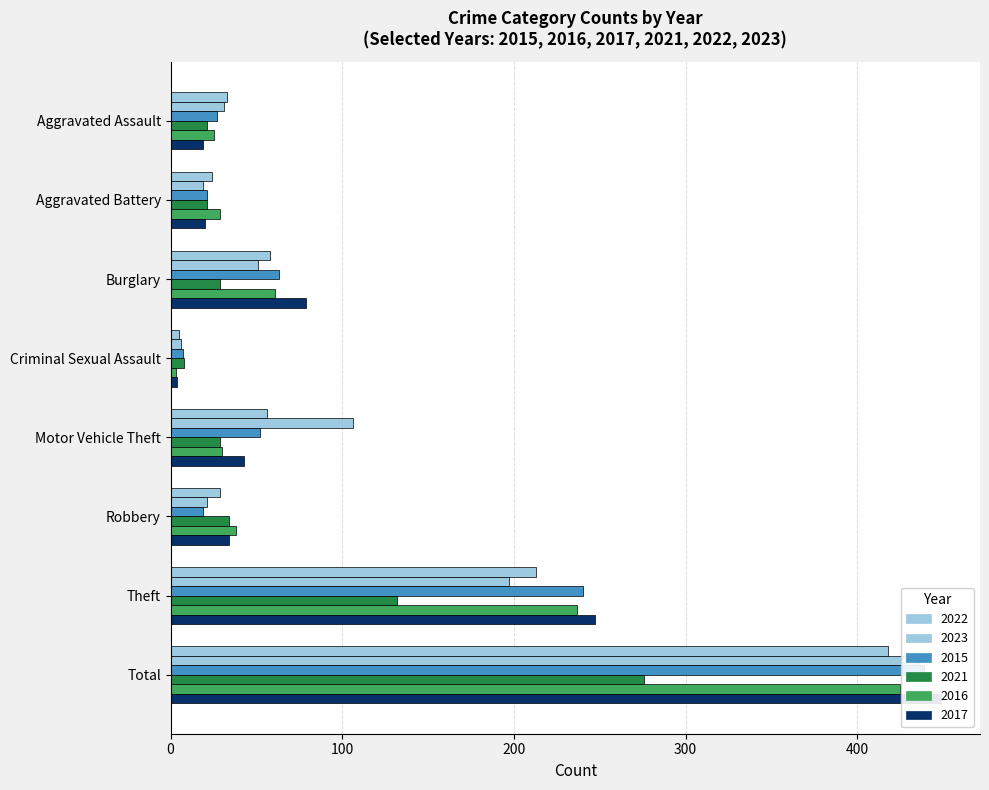

The 2017 series shows 54 at Robbery. True or false?

False